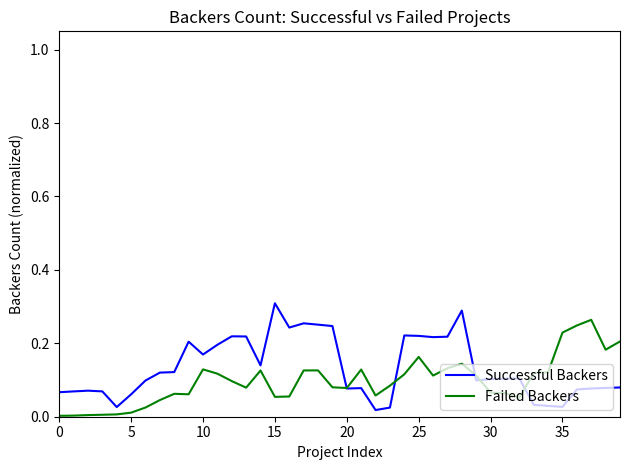

Rank the series by their maximum value, from highest to lowest.

Successful Backers, Failed Backers